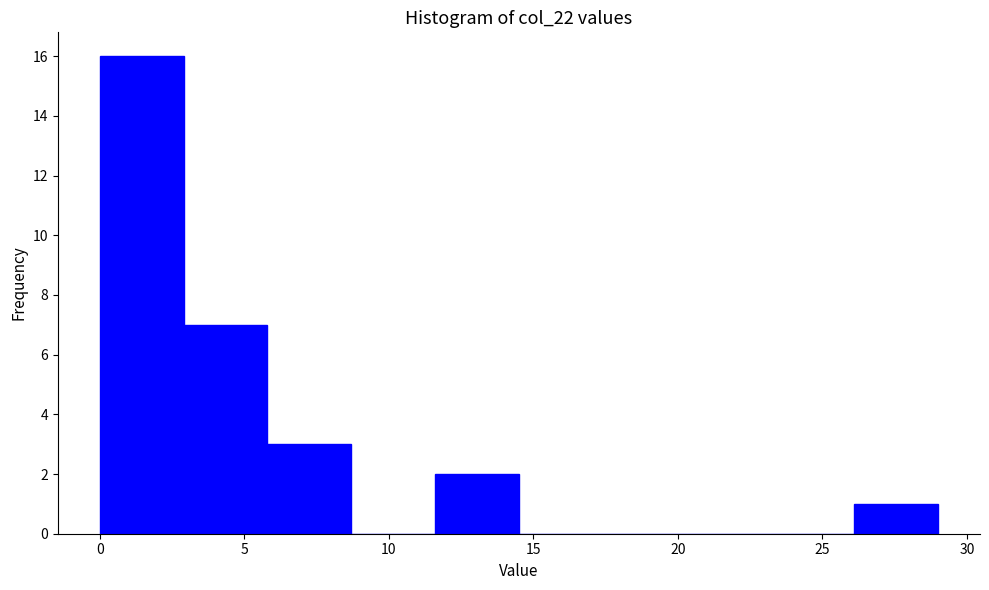

Reading left to right, list every bar in this chart as the range it spans on the x-axis followed by its height. Neither the bar edges nor the heights are printed on the chart, so give them approximately, as read against the axes.

0.0 to 2.9: 16
2.9 to 5.8: 7
5.8 to 8.7: 3
8.7 to 11.6: 0
11.6 to 14.5: 2
14.5 to 17.4: 0
17.4 to 20.3: 0
20.3 to 23.2: 0
23.2 to 26.1: 0
26.1 to 29.0: 1